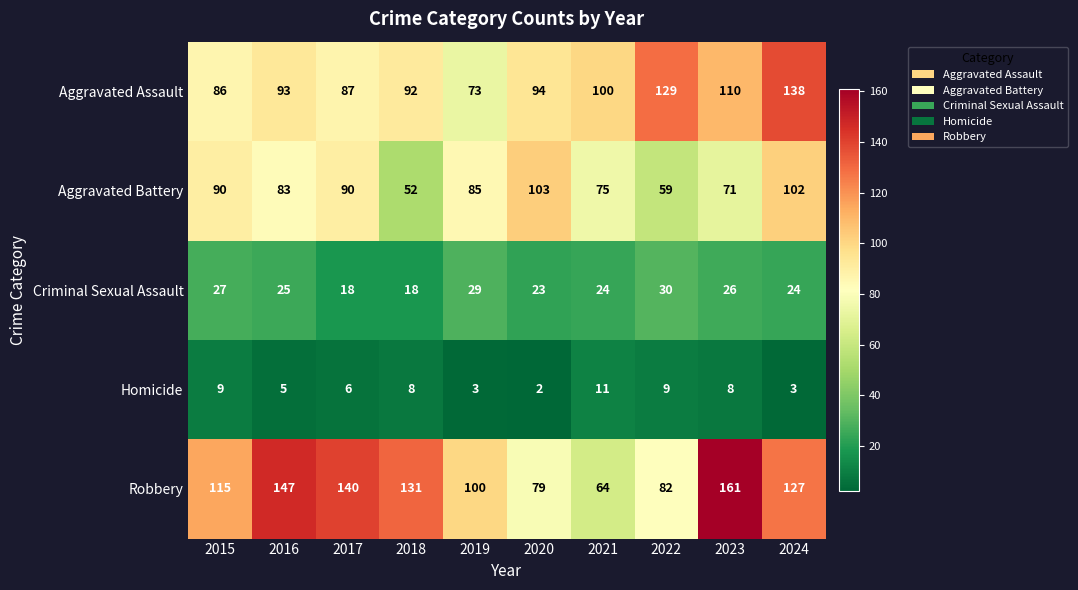

List the series in order of their peak value, highest first.

Robbery, Aggravated Assault, Aggravated Battery, Criminal Sexual Assault, Homicide